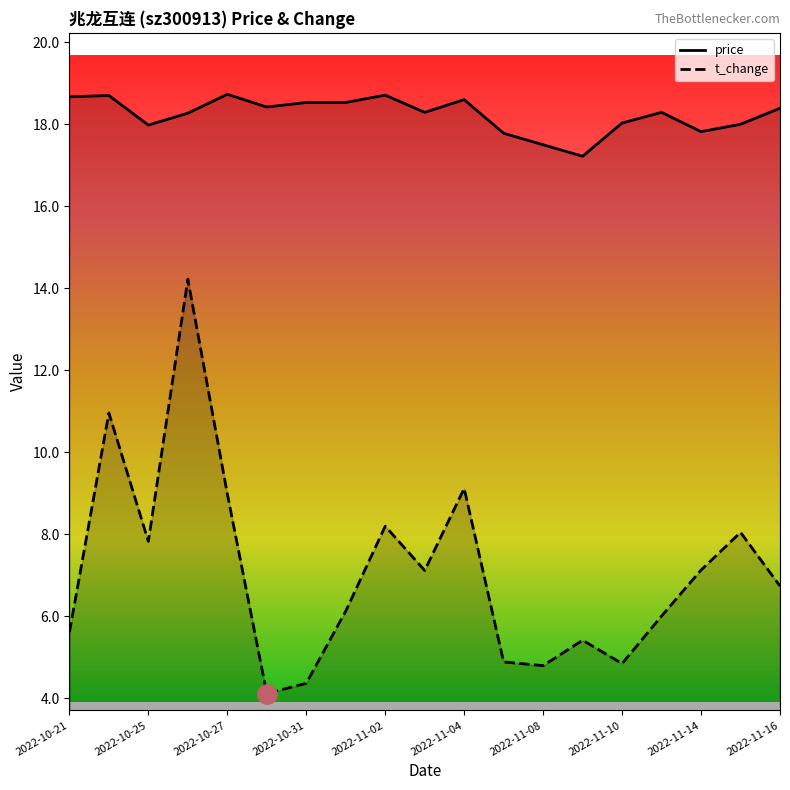

What is the difference between the maximum and minimum values in the price series?

1.5